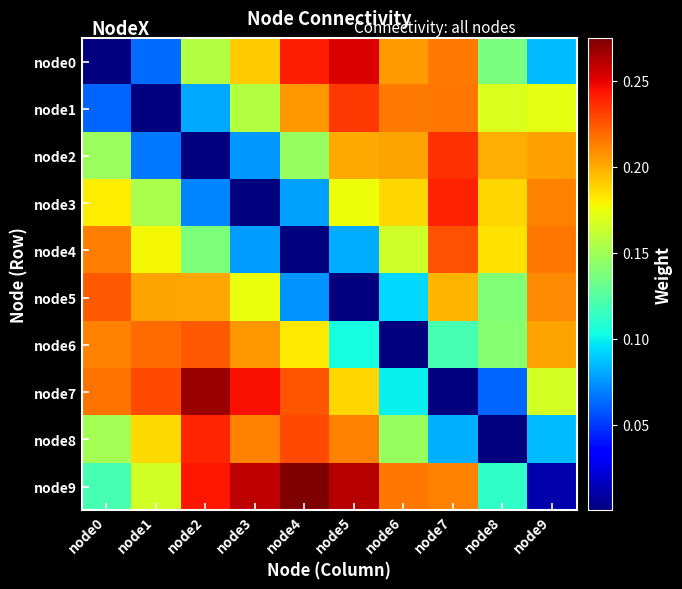

At which category does the chart reach its peak across all series?

node4